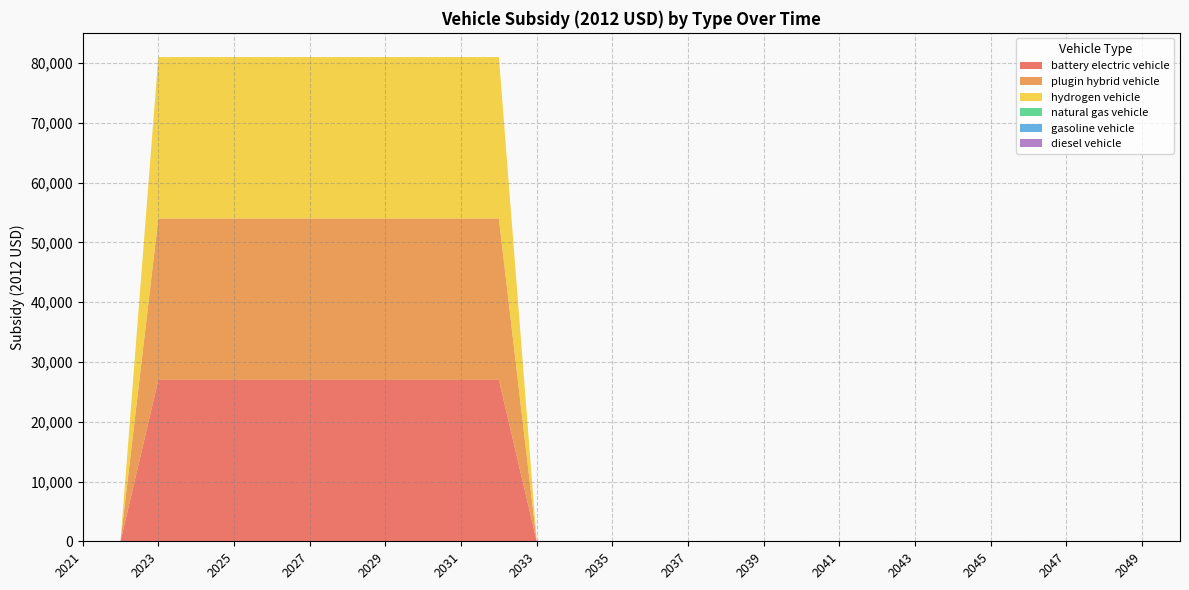

List the series in order of their peak value, highest first.

battery electric vehicle, plugin hybrid vehicle, hydrogen vehicle